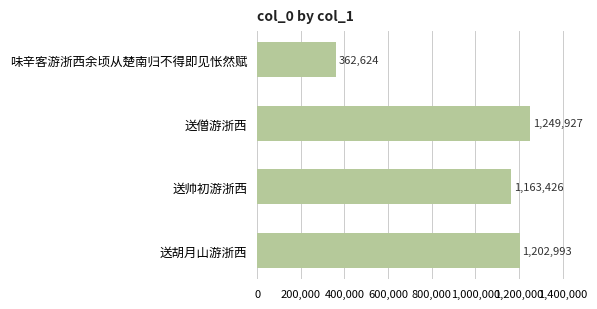

Where is the data nearest to the value 806275?

送帅初游浙西